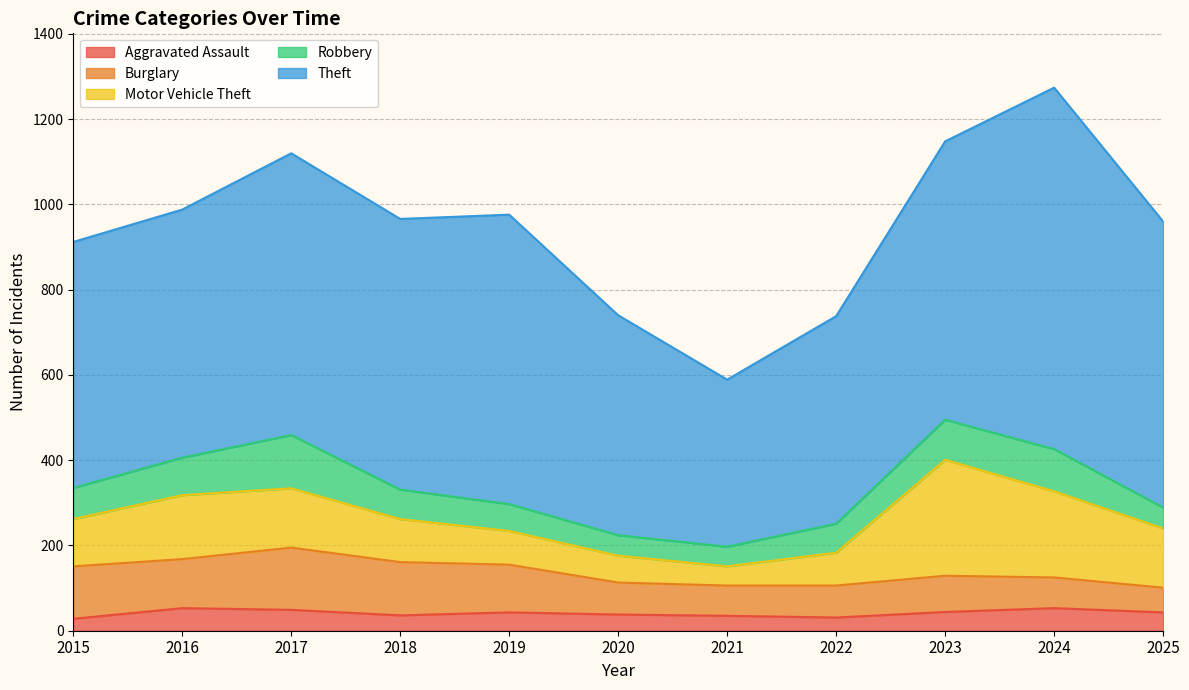

What is the maximum value shown in the chart?

848